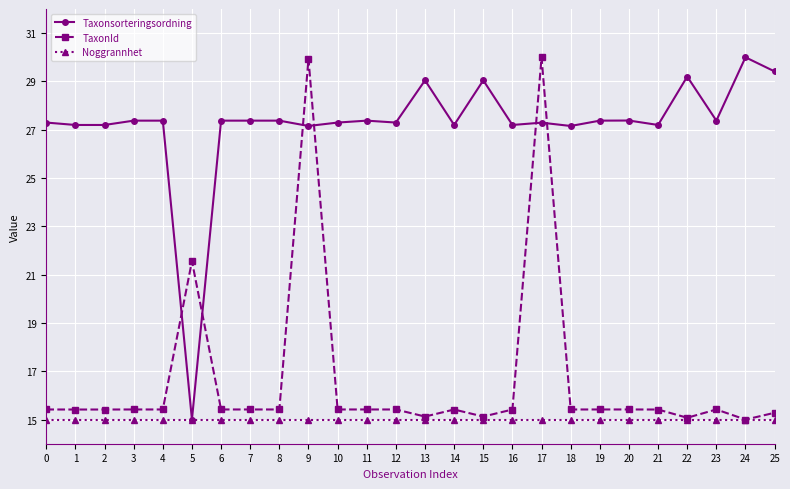

How many data points in Taxonsorteringsordning are less than 27?

1